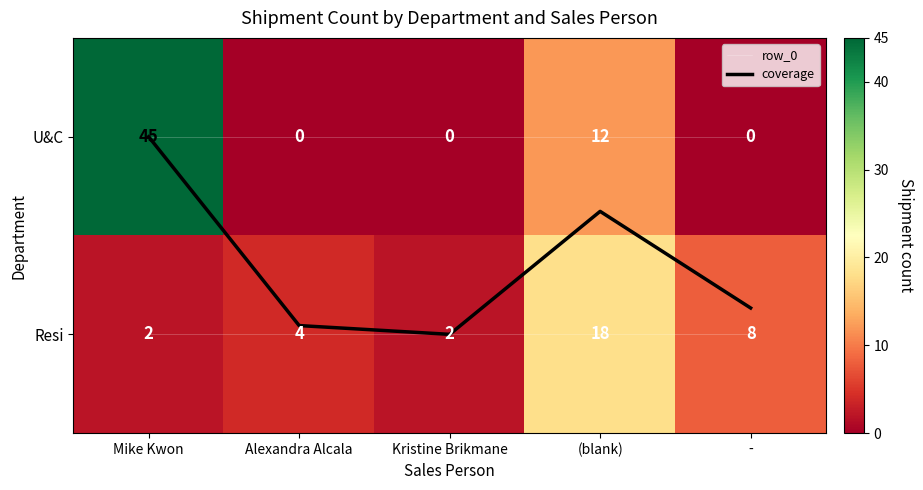

How many values in the Resi series are below 4?

2